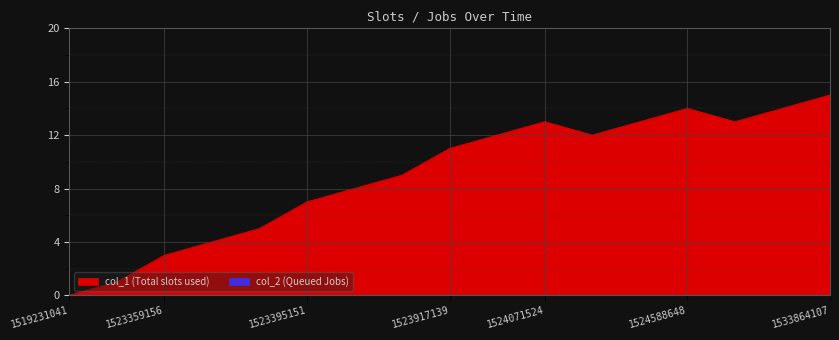

What is the value of the 7th point from the left?

8